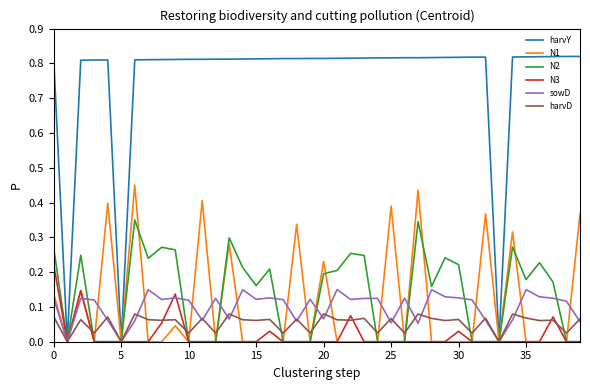

List the series in order of their peak value, lowest first.

harvD, sowD, N3, N2, N1, harvY